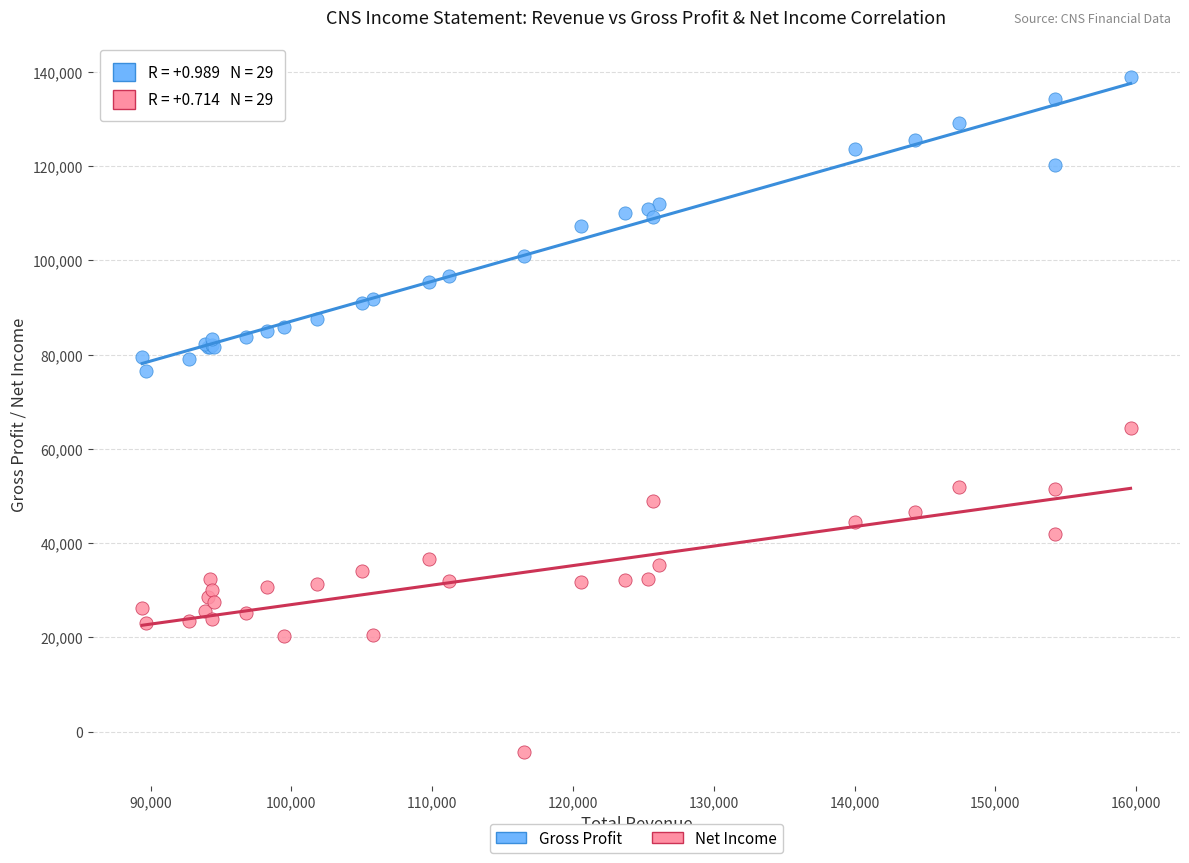

What are all the series names shown in the legend?

Gross Profit, Net Income